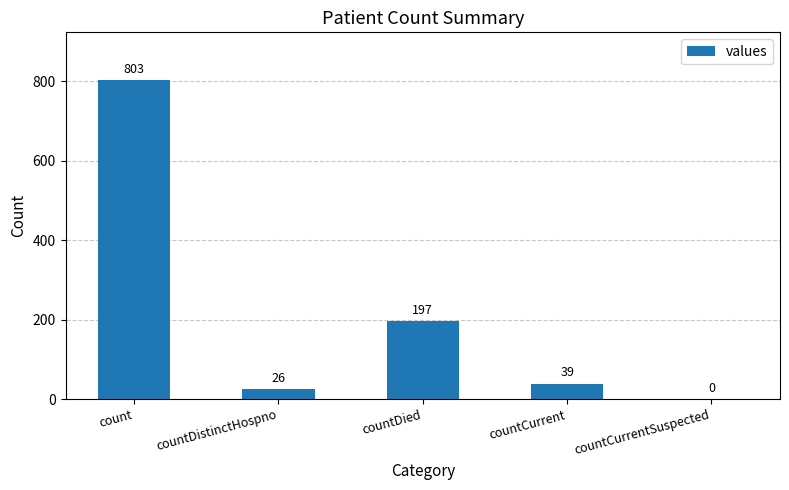

Is it true that the value at countCurrent is 39?

True